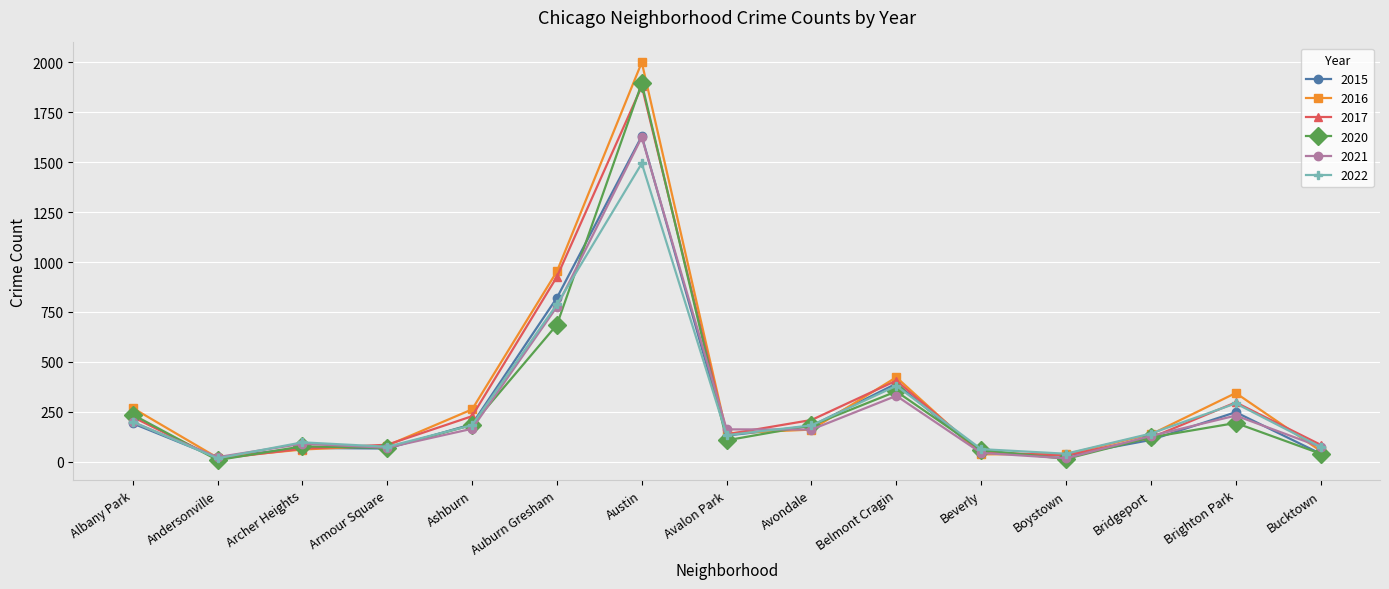

How many lines are shown in the chart?

6